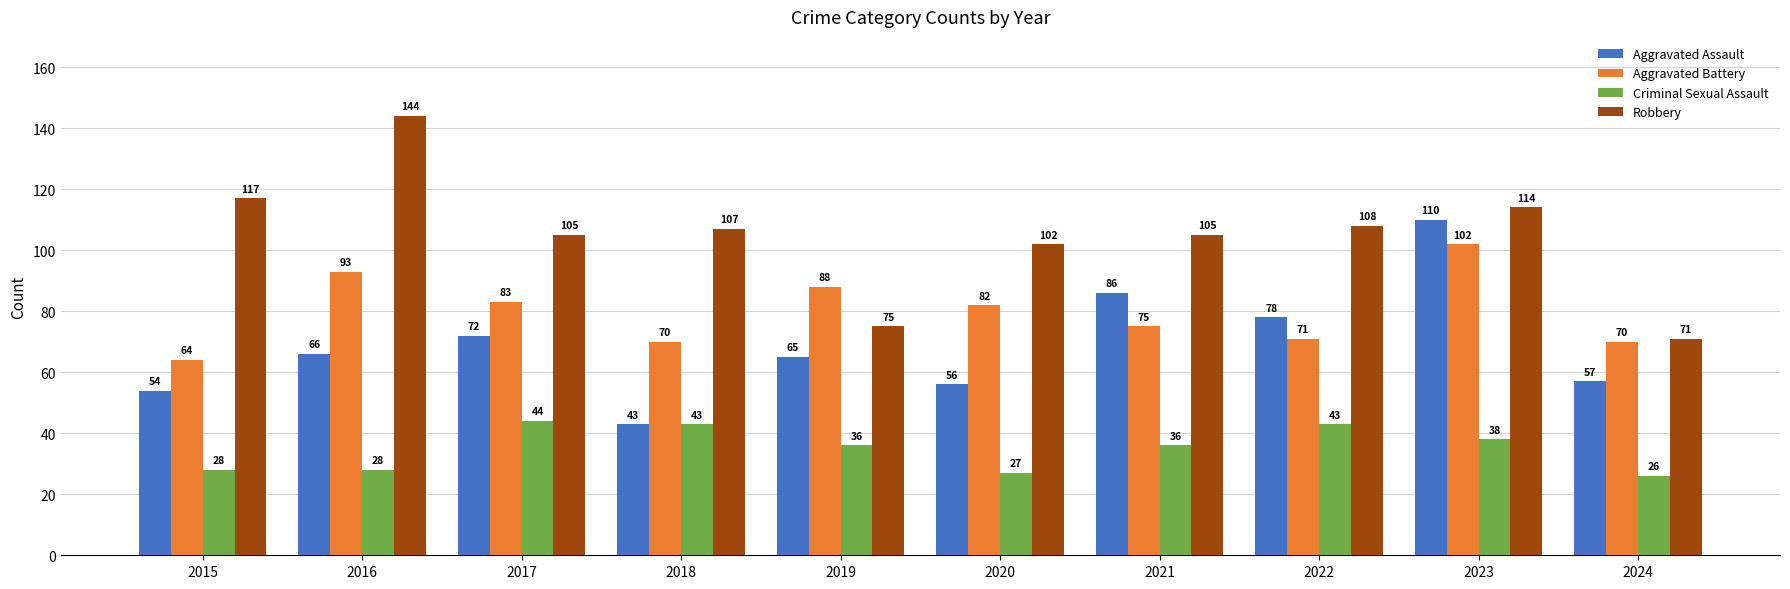

What are all the series names shown in the legend?

Aggravated Assault, Aggravated Battery, Criminal Sexual Assault, Robbery